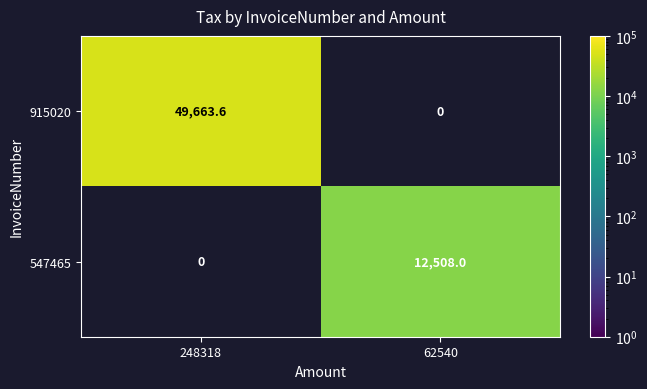

The 547465 series shows 21589.8 at 62540. True or false?

False